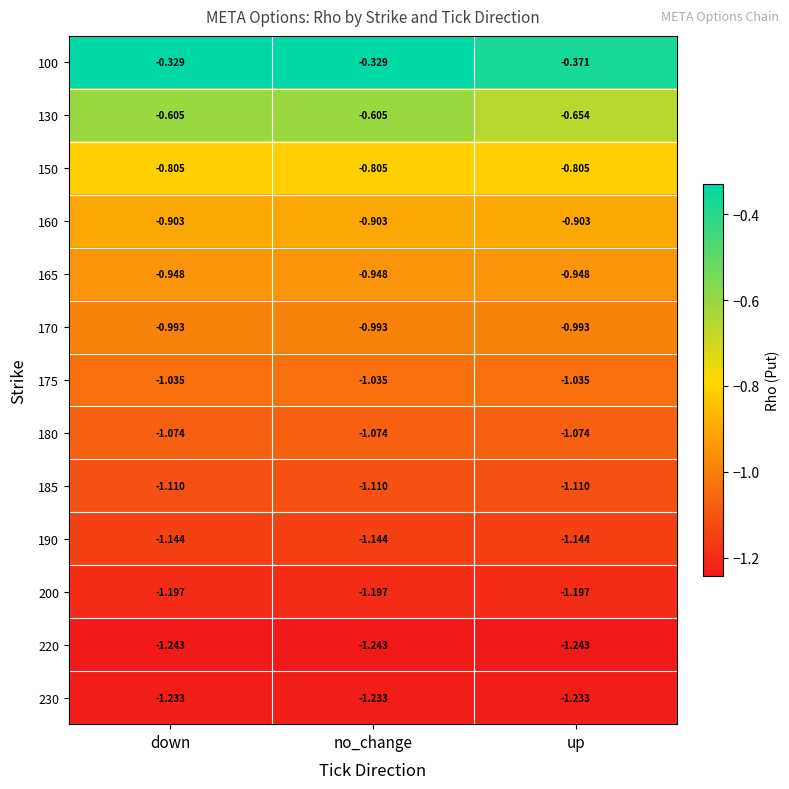

Is the value of 170 at down greater than the value of 130 at up?

No